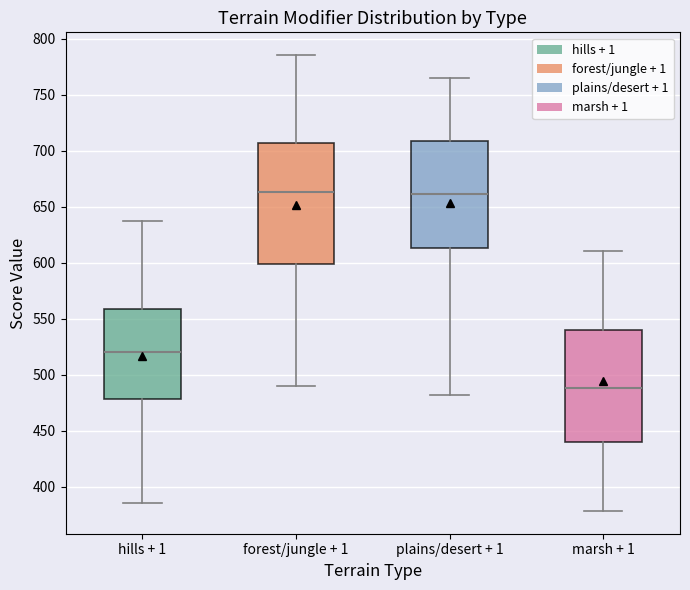

Where is the lower edge of the box for plains/desert + 1 on the y-axis? The values are not printed on the chart, so give them approximately, as read against the axis.

615